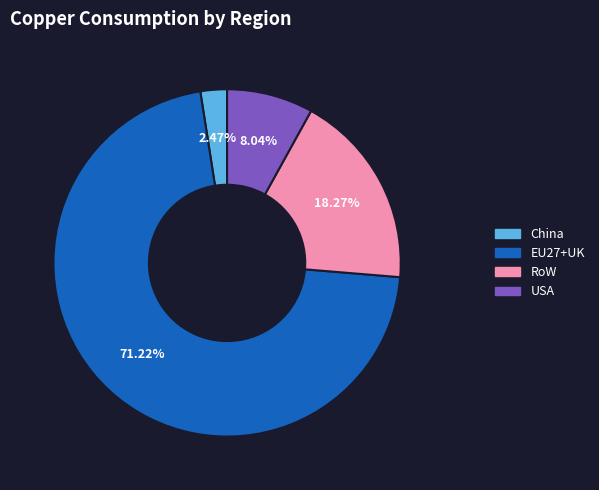

Count the number of slices in the pie.

4